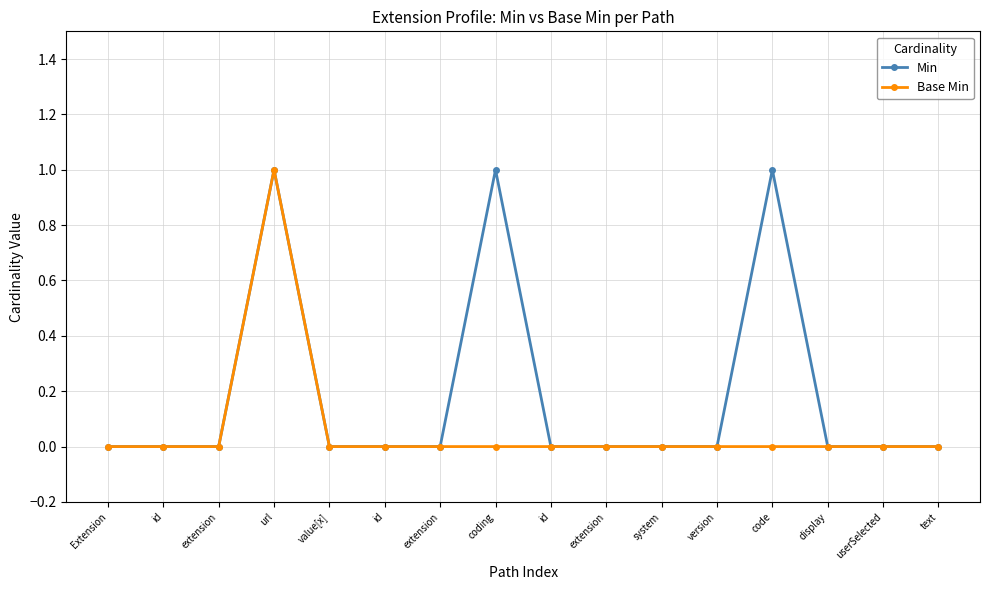

Rank the series at extension from highest to lowest value.

Min, Base Min